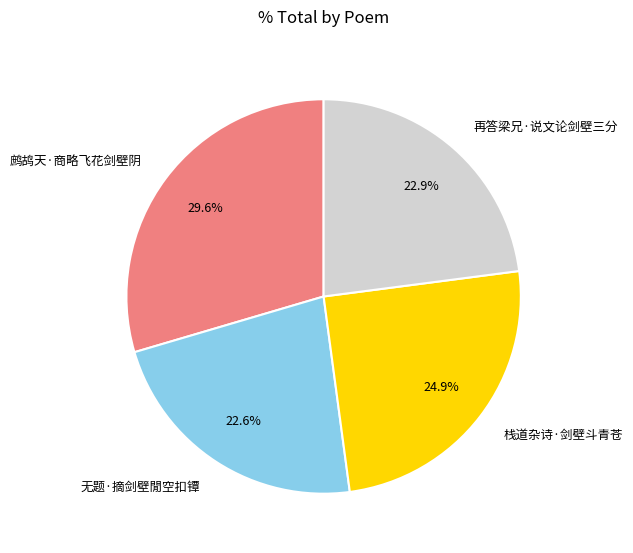

True or false: 鹧鸪天·商略飞花剑壁阴 accounts for 20% of the total.

False